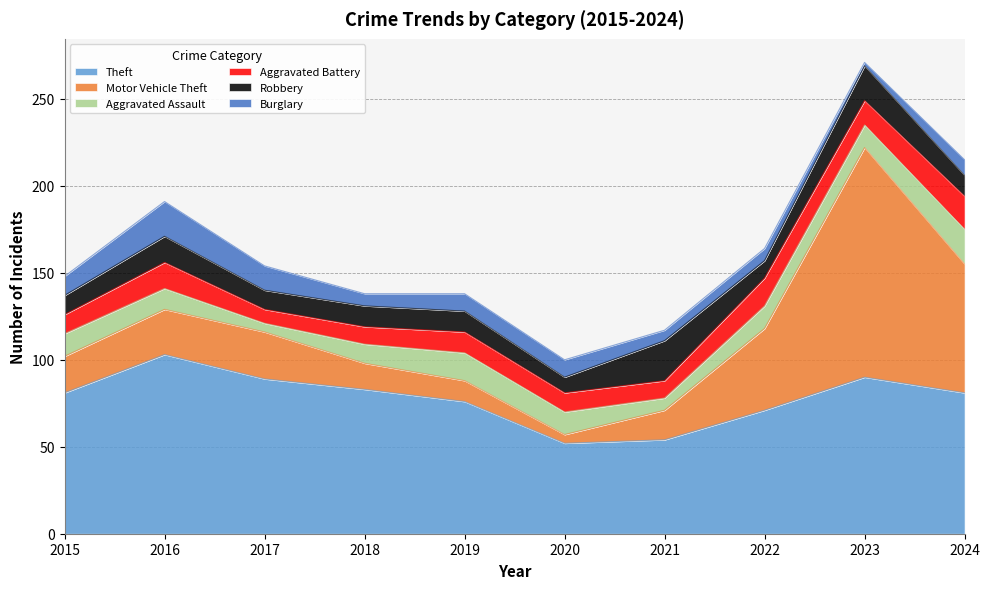

How many data points in Burglary are less than 10?

5